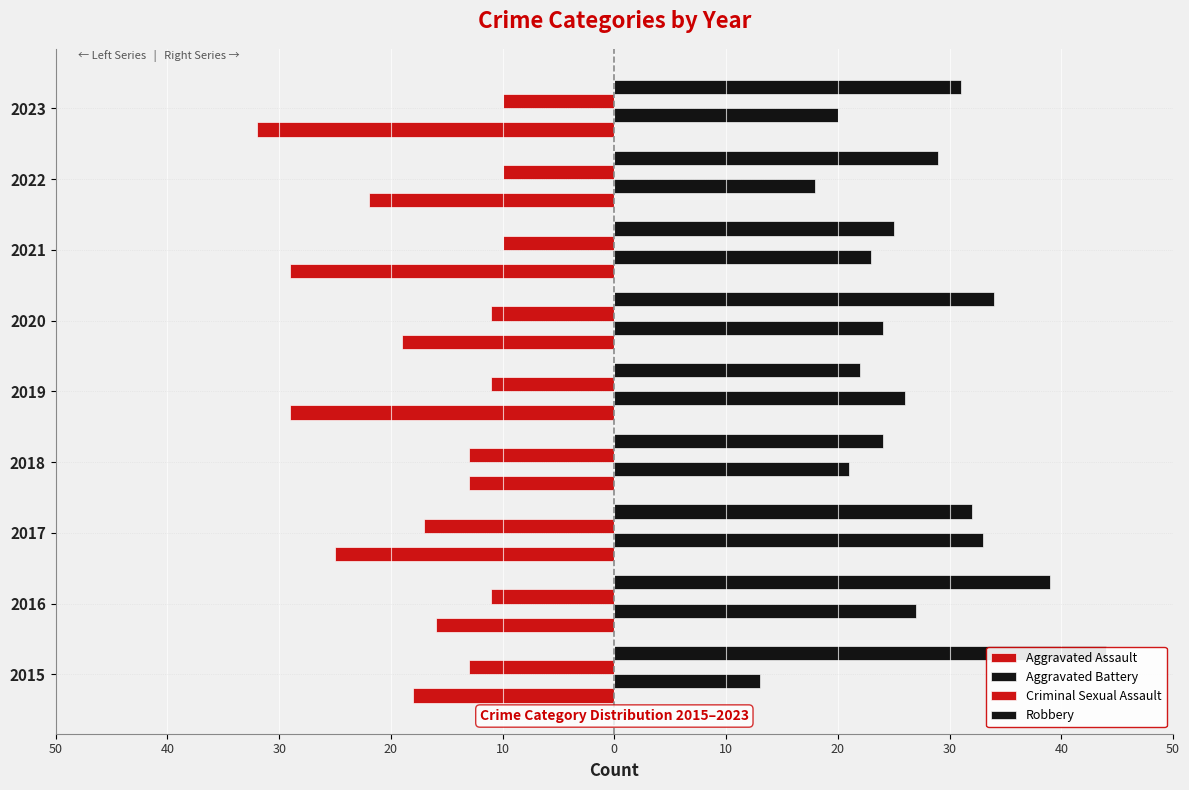

Reading left to right, list all the values displayed in this chart.

Aggravated Assault: -18	-16	-25	-13	-29	-19	-29	-22	-32
Aggravated Battery: 13	27	33	21	26	24	23	18	20
Criminal Sexual Assault: -13	-11	-17	-13	-11	-11	-10	-10	-10
Robbery: 44	39	32	24	22	34	25	29	31